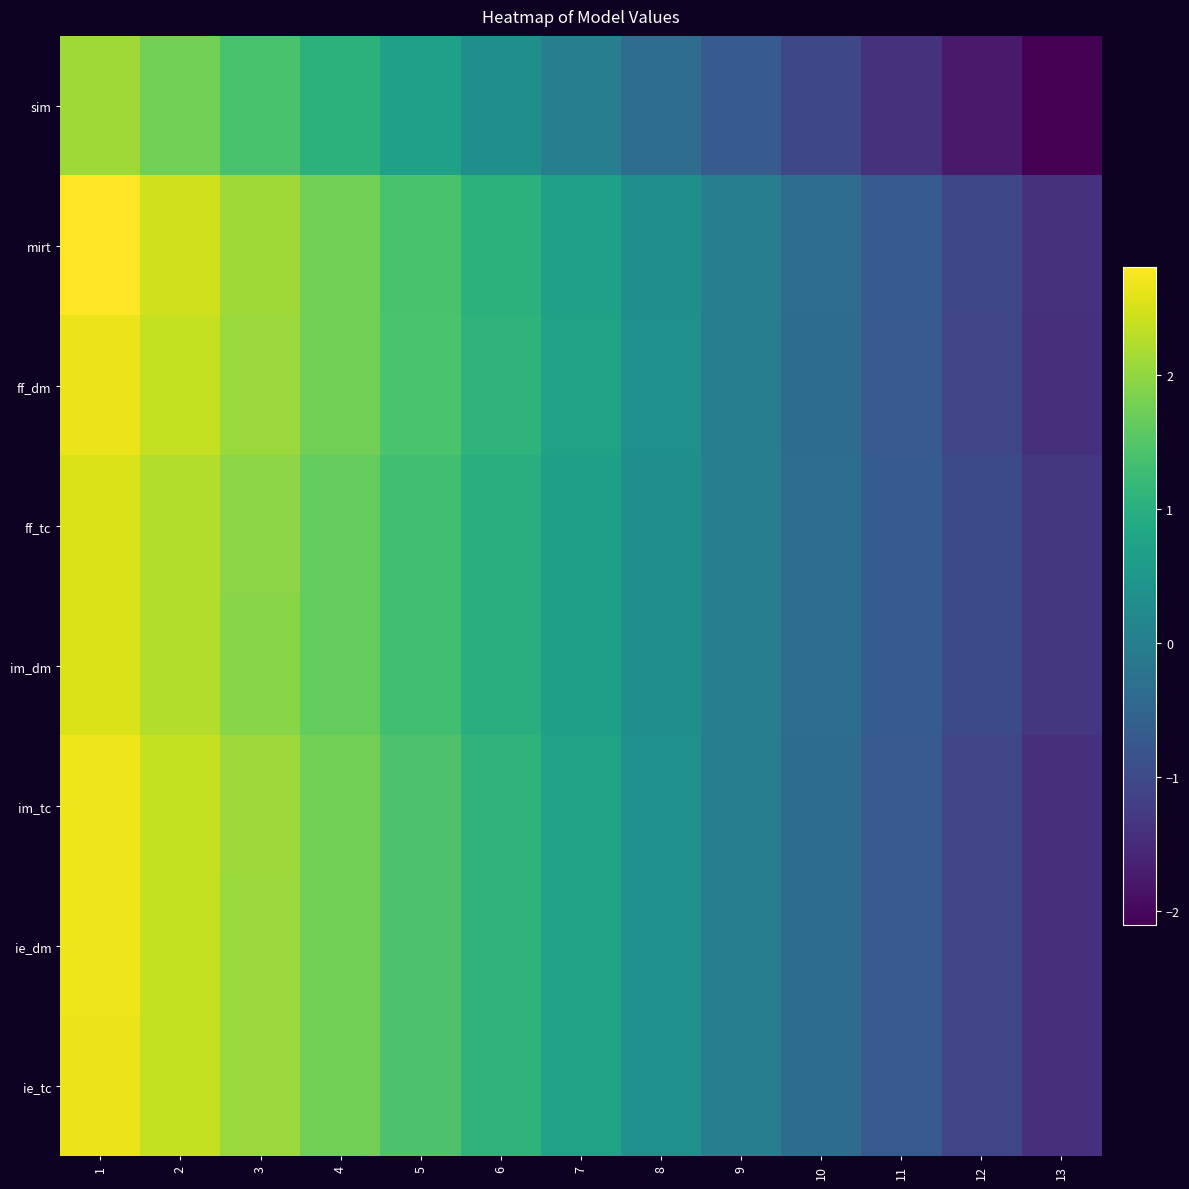

List the series in order of their peak value, lowest first.

sim, im_dm, ff_tc, ie_tc, ff_dm, im_tc, ie_dm, mirt